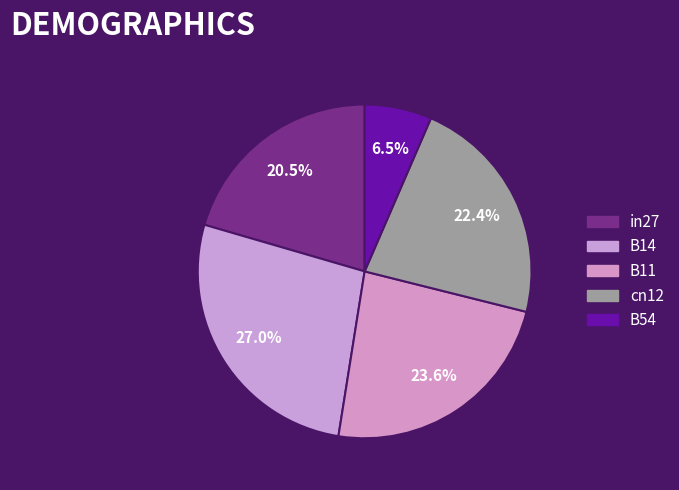

Rank the categories by value from highest to lowest.

B14, B11, cn12, in27, B54